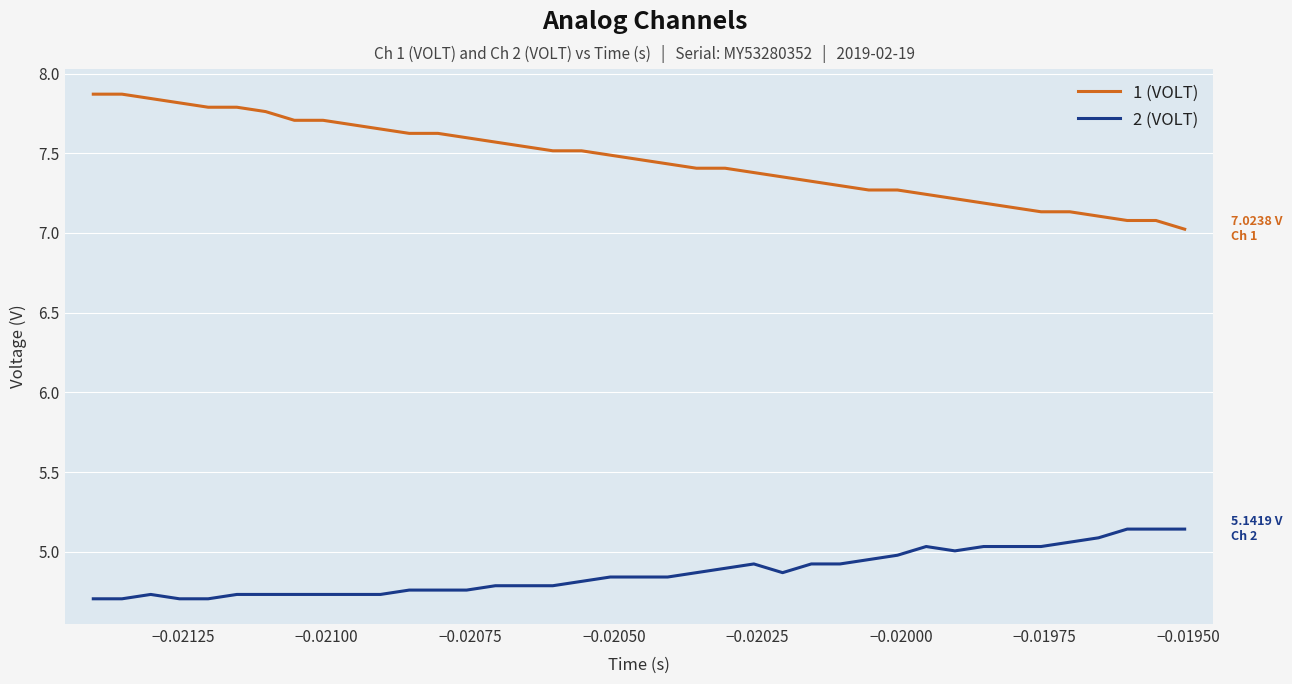

List the series in order of their overall mean, highest first.

1 (VOLT), 2 (VOLT)